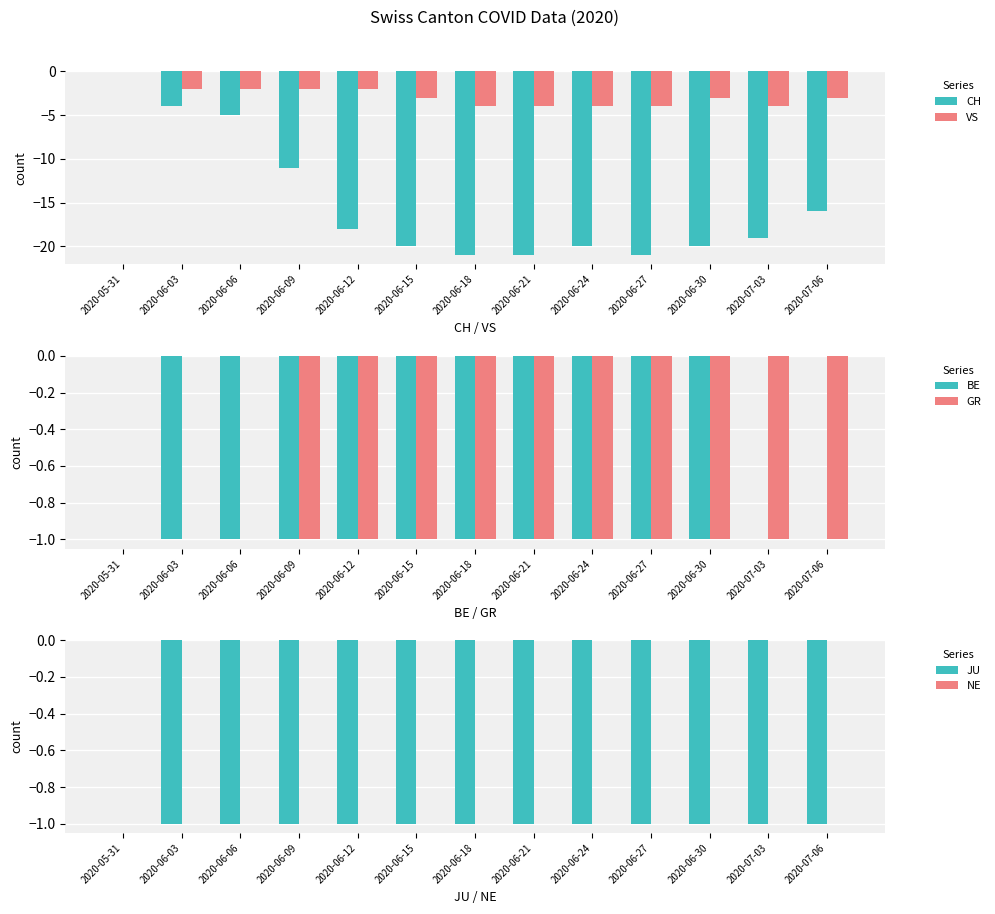

True or false: CH has a value of -12 at 2020-06-27.

False